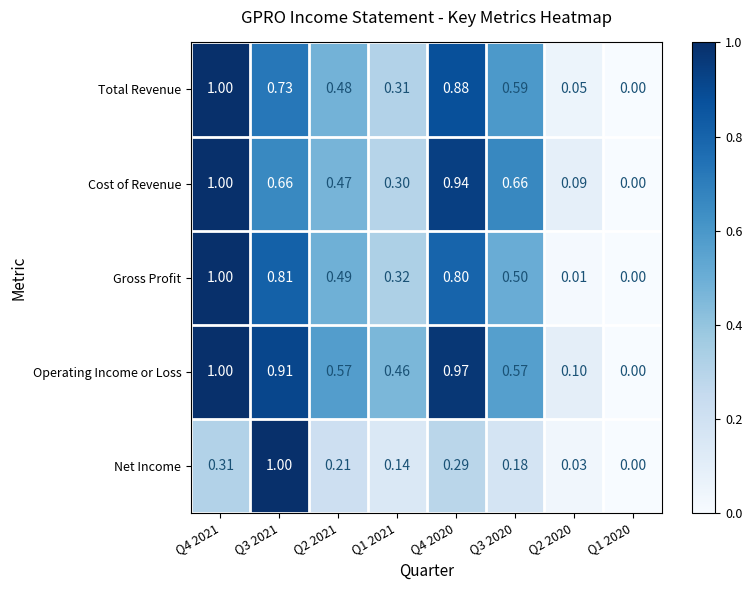

Rank the series at Q3 2021 from lowest to highest value.

Cost of Revenue, Total Revenue, Gross Profit, Operating Income or Loss, Net Income